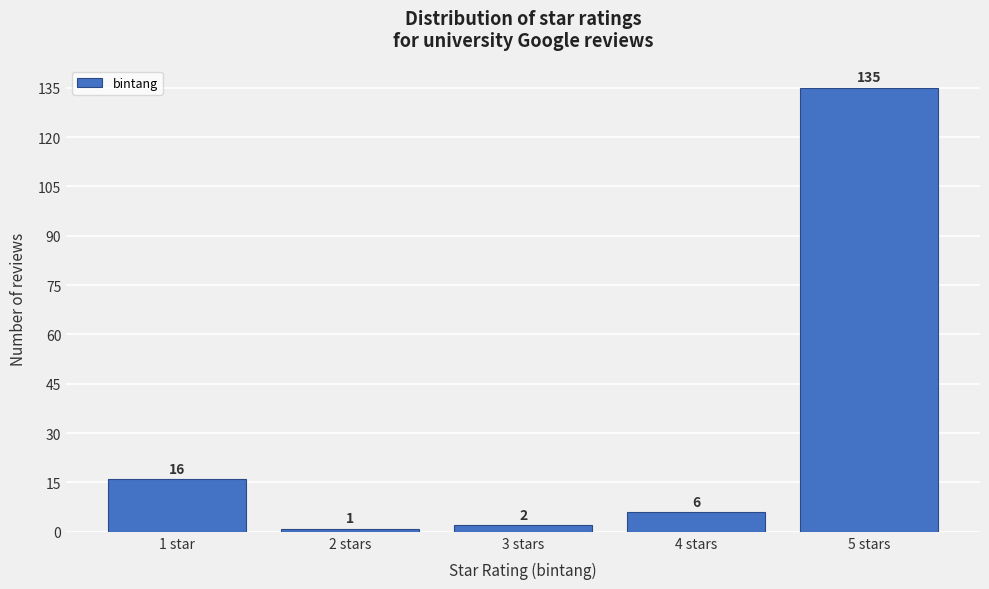

Reading left to right, list all the values displayed in this chart.

1 star=16	2 stars=1	3 stars=2	4 stars=6	5 stars=135